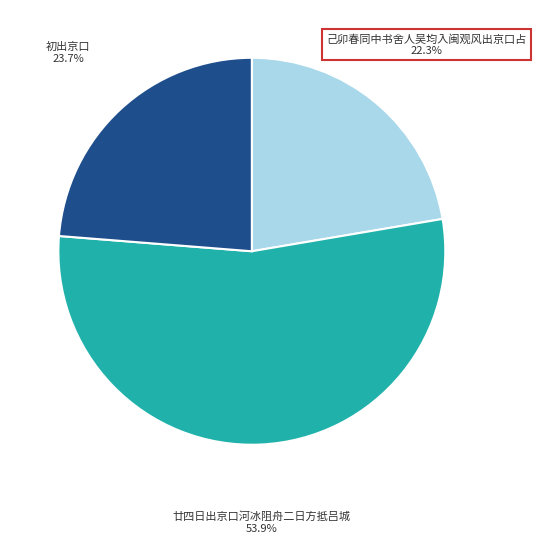

True or false: 初出京口 accounts for 29% of the total.

False